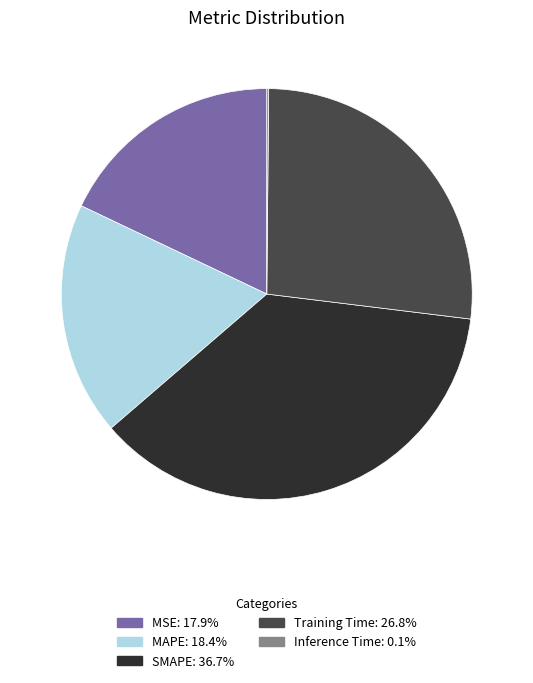

Is SMAPE: 36.7% the majority of the pie?

No